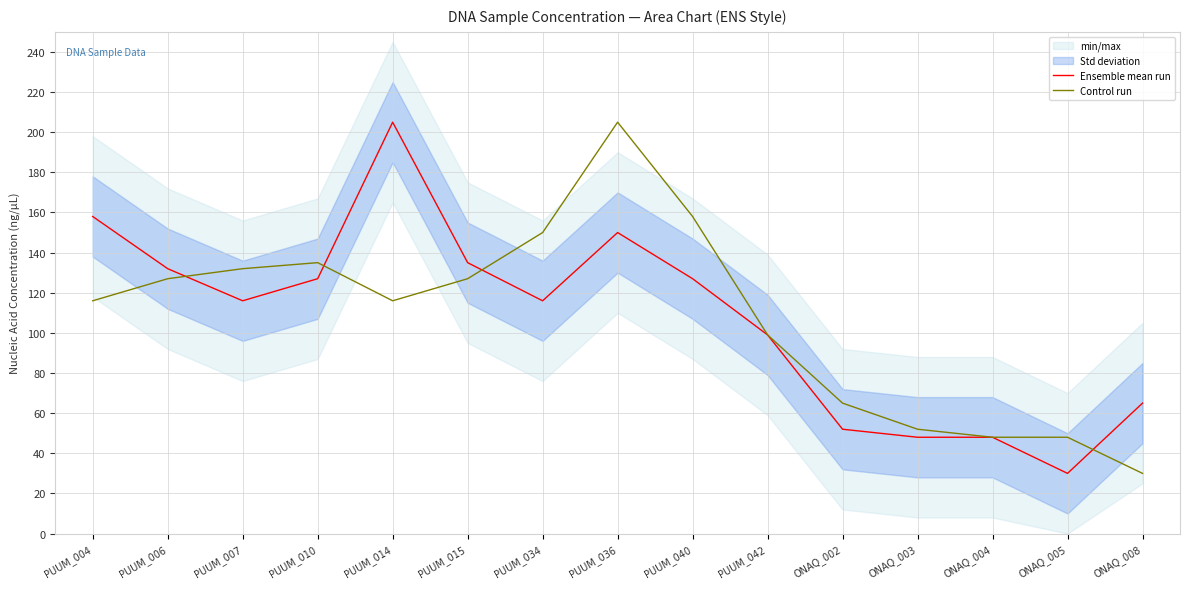

What is the smallest value displayed?

30